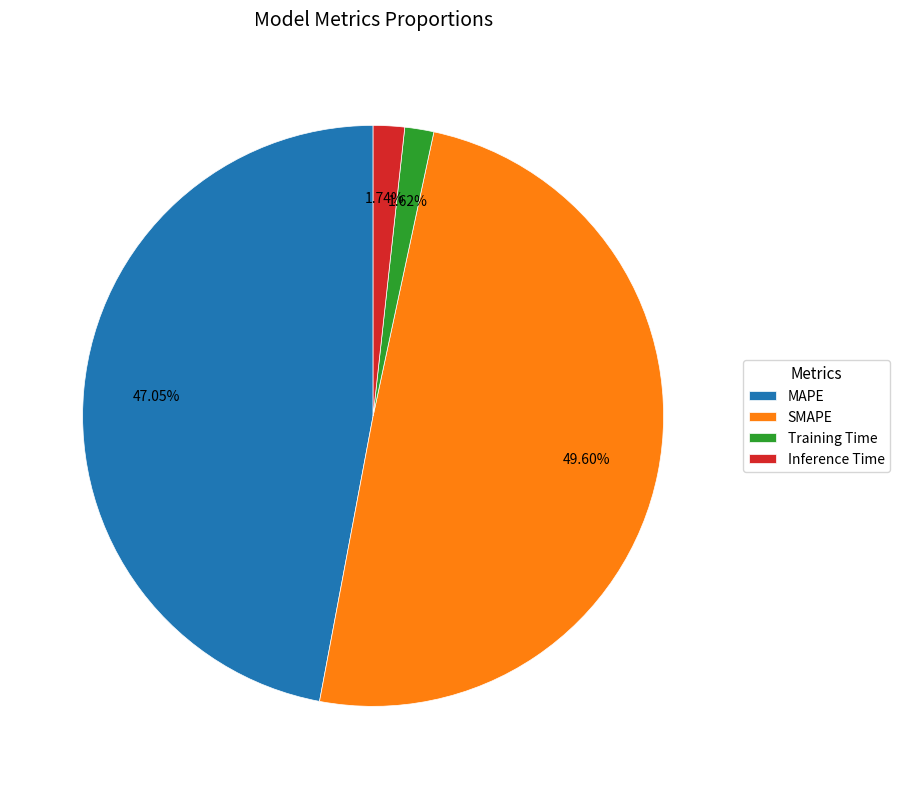

Which category has the biggest portion of the pie?

SMAPE